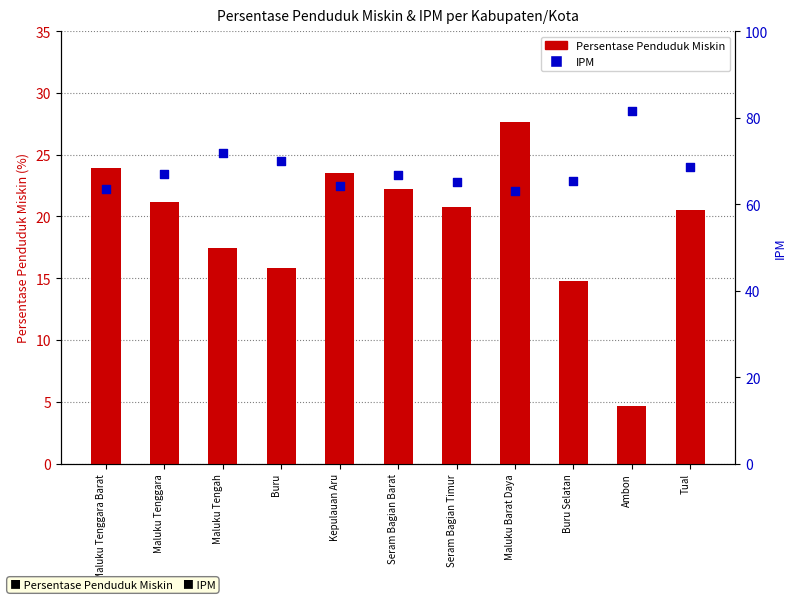

Which series has the largest Y range (max minus min)?

Persentase Penduduk Miskin